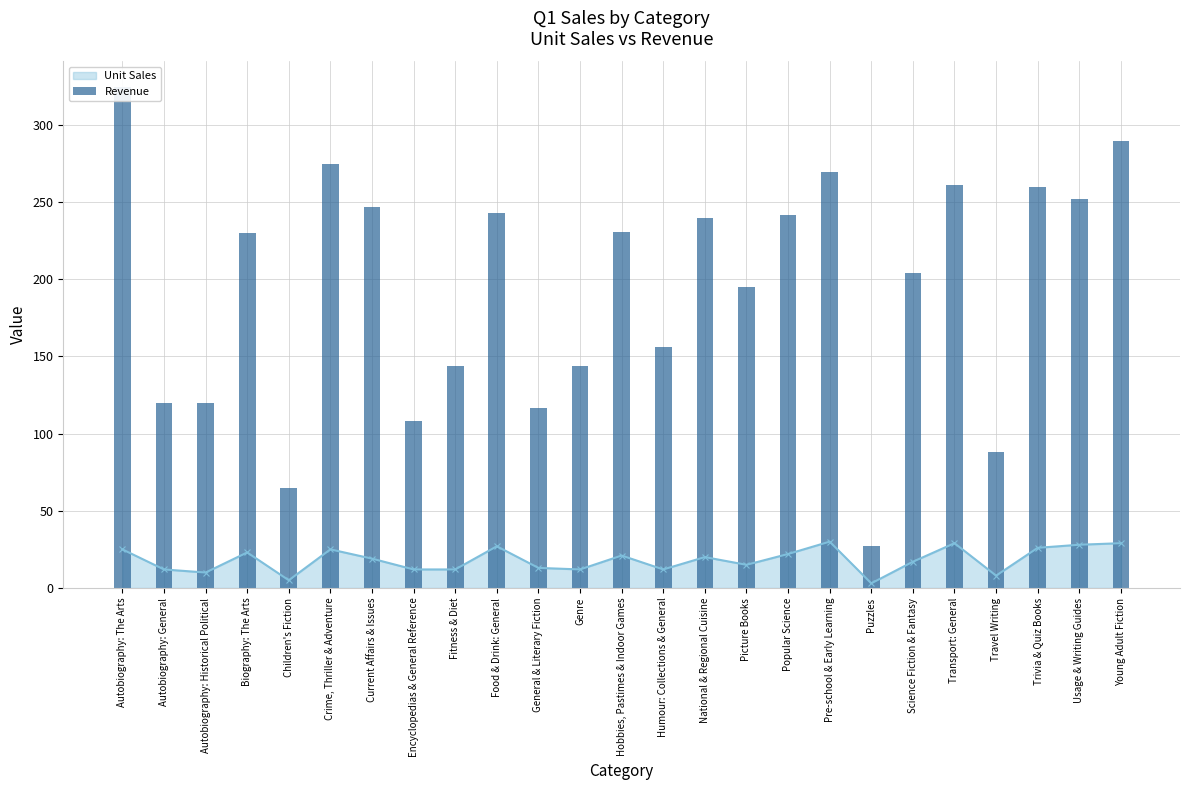

Reading left to right, transcribe all the data shown in this chart.

Autobiography: The Arts=324.8	Autobiography: General=119.9	Autobiography: Historical Political=119.9	Biography: The Arts=229.8	Children's Fiction=65.0	Crime, Thriller & Adventure=274.8	Current Affairs & Issues=246.8	Encyclopedias & General Reference=107.9	Fitness & Diet=143.9	Food & Drink: General=242.7	General & Literary Fiction=116.9	Genre=143.9	Hobbies, Pastimes & Indoor Games=230.8	Humour: Collections & General=155.9	National & Regional Cuisine=239.8	Picture Books=194.8	Popular Science=241.8	Pre-school & Early Learning=269.7	Puzzles=27.0	Science Fiction & Fantasy=203.8	Transport: General=260.7	Travel Writing=87.9	Trivia & Quiz Books=259.7	Usage & Writing Guides=251.7	Young Adult Fiction=289.7